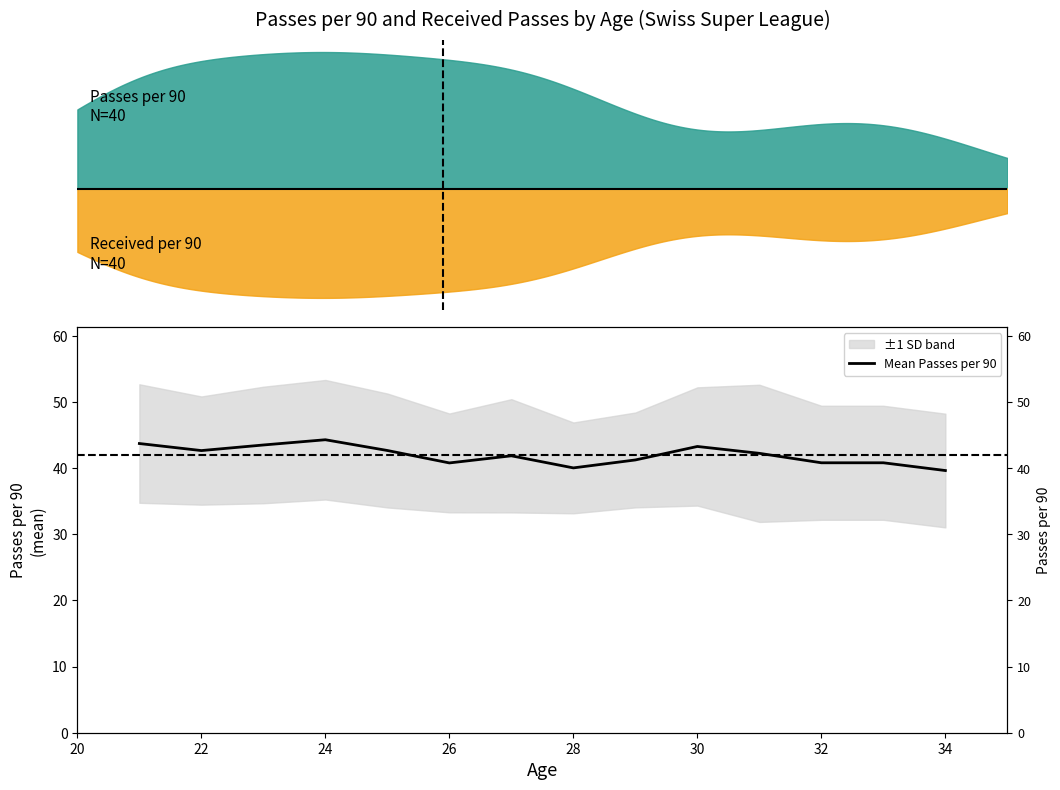

What is the value of the 6th point from the left?

40.8